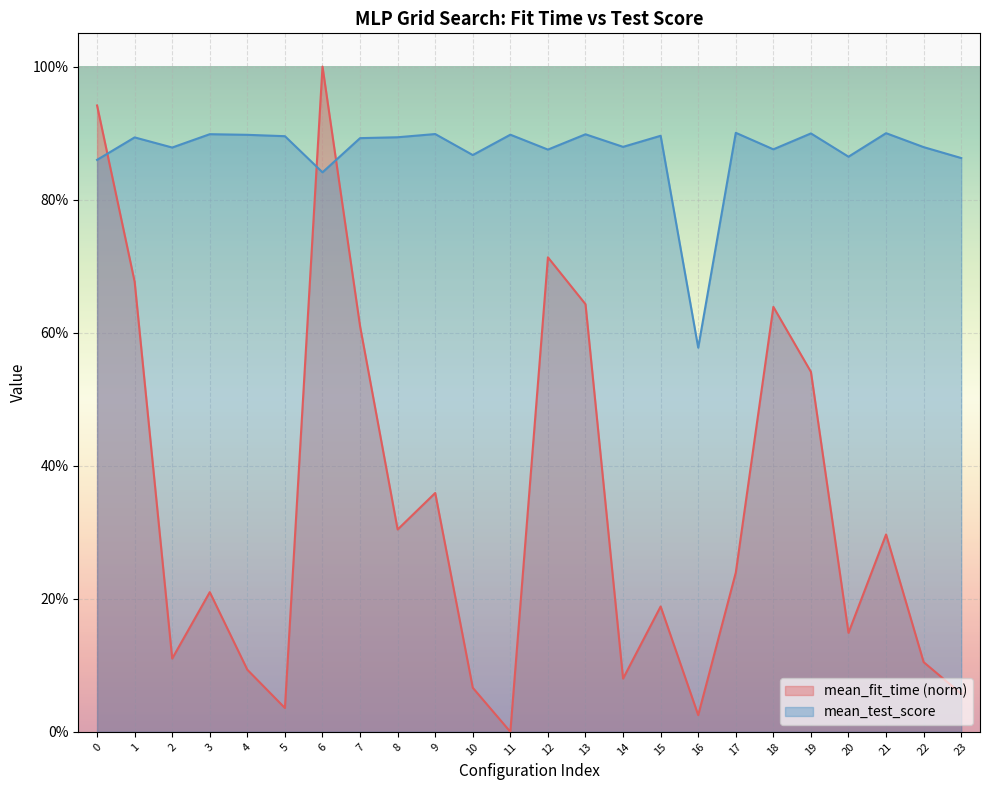

Reading left to right, extract all data points from this chart.

mean_fit_time: 0.9	0.7	0.1	0.2	0.1	0.0	1.0	0.6	0.3	0.4	0.1	0.0	0.7	0.6	0.1	0.2	0.0	0.2	0.6	0.5	0.1	0.3	0.1	0.1
mean_test_score: 0.9	0.9	0.9	0.9	0.9	0.9	0.8	0.9	0.9	0.9	0.9	0.9	0.9	0.9	0.9	0.9	0.6	0.9	0.9	0.9	0.9	0.9	0.9	0.9